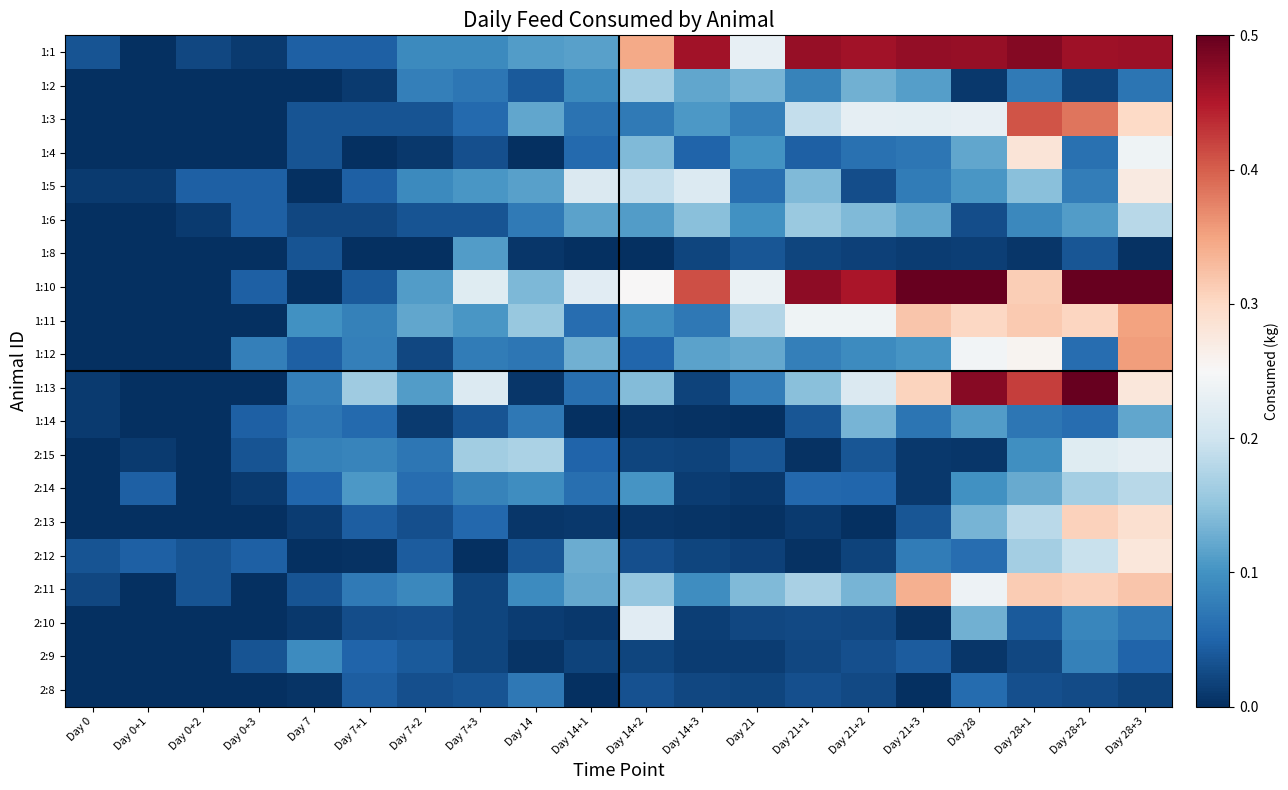

Reading left to right, extract all data points from this chart.

1:1: Day 0=0.0	Day 0+1=0.0	Day 0+2=0.0	Day 0+3=0.0	Day 7=0.0	Day 7+1=0.0	Day 7+2=0.1	Day 7+3=0.1	Day 14=0.1	Day 14+1=0.1	Day 14+2=0.3	Day 14+3=0.5	Day 21=0.2	Day 21+1=0.5	Day 21+2=0.5	Day 21+3=0.5	Day 28=0.5	Day 28+1=0.5	Day 28+2=0.5	Day 28+3=0.5
1:2: Day 0=0.0	Day 0+1=0.0	Day 0+2=0.0	Day 0+3=0.0	Day 7=0.0	Day 7+1=0.0	Day 7+2=0.1	Day 7+3=0.1	Day 14=0.0	Day 14+1=0.1	Day 14+2=0.2	Day 14+3=0.1	Day 21=0.1	Day 21+1=0.1	Day 21+2=0.1	Day 21+3=0.1	Day 28=0.0	Day 28+1=0.1	Day 28+2=0.0	Day 28+3=0.1
1:3: Day 0=0.0	Day 0+1=0.0	Day 0+2=0.0	Day 0+3=0.0	Day 7=0.0	Day 7+1=0.0	Day 7+2=0.0	Day 7+3=0.1	Day 14=0.1	Day 14+1=0.1	Day 14+2=0.1	Day 14+3=0.1	Day 21=0.1	Day 21+1=0.2	Day 21+2=0.2	Day 21+3=0.2	Day 28=0.2	Day 28+1=0.4	Day 28+2=0.4	Day 28+3=0.3
1:4: Day 0=0.0	Day 0+1=0.0	Day 0+2=0.0	Day 0+3=0.0	Day 7=0.0	Day 7+1=0.0	Day 7+2=0.0	Day 7+3=0.0	Day 14=0.0	Day 14+1=0.1	Day 14+2=0.1	Day 14+3=0.1	Day 21=0.1	Day 21+1=0.0	Day 21+2=0.1	Day 21+3=0.1	Day 28=0.1	Day 28+1=0.3	Day 28+2=0.1	Day 28+3=0.2
1:5: Day 0=0.0	Day 0+1=0.0	Day 0+2=0.0	Day 0+3=0.0	Day 7=0.0	Day 7+1=0.0	Day 7+2=0.1	Day 7+3=0.1	Day 14=0.1	Day 14+1=0.2	Day 14+2=0.2	Day 14+3=0.2	Day 21=0.1	Day 21+1=0.1	Day 21+2=0.0	Day 21+3=0.1	Day 28=0.1	Day 28+1=0.1	Day 28+2=0.1	Day 28+3=0.3
1:6: Day 0=0.0	Day 0+1=0.0	Day 0+2=0.0	Day 0+3=0.0	Day 7=0.0	Day 7+1=0.0	Day 7+2=0.0	Day 7+3=0.0	Day 14=0.1	Day 14+1=0.1	Day 14+2=0.1	Day 14+3=0.1	Day 21=0.1	Day 21+1=0.2	Day 21+2=0.1	Day 21+3=0.1	Day 28=0.0	Day 28+1=0.1	Day 28+2=0.1	Day 28+3=0.2
1:8: Day 0=0.0	Day 0+1=0.0	Day 0+2=0.0	Day 0+3=0.0	Day 7=0.0	Day 7+1=0.0	Day 7+2=0.0	Day 7+3=0.1	Day 14=0.0	Day 14+1=0.0	Day 14+2=0.0	Day 14+3=0.0	Day 21=0.0	Day 21+1=0.0	Day 21+2=0.0	Day 21+3=0.0	Day 28=0.0	Day 28+1=0.0	Day 28+2=0.0	Day 28+3=0.0
1:10: Day 0=0.0	Day 0+1=0.0	Day 0+2=0.0	Day 0+3=0.0	Day 7=0.0	Day 7+1=0.0	Day 7+2=0.1	Day 7+3=0.2	Day 14=0.1	Day 14+1=0.2	Day 14+2=0.2	Day 14+3=0.4	Day 21=0.2	Day 21+1=0.5	Day 21+2=0.5	Day 21+3=0.6	Day 28=0.6	Day 28+1=0.3	Day 28+2=0.6	Day 28+3=0.6
1:11: Day 0=0.0	Day 0+1=0.0	Day 0+2=0.0	Day 0+3=0.0	Day 7=0.1	Day 7+1=0.1	Day 7+2=0.1	Day 7+3=0.1	Day 14=0.2	Day 14+1=0.1	Day 14+2=0.1	Day 14+3=0.1	Day 21=0.2	Day 21+1=0.2	Day 21+2=0.2	Day 21+3=0.3	Day 28=0.3	Day 28+1=0.3	Day 28+2=0.3	Day 28+3=0.3
1:12: Day 0=0.0	Day 0+1=0.0	Day 0+2=0.0	Day 0+3=0.1	Day 7=0.0	Day 7+1=0.1	Day 7+2=0.0	Day 7+3=0.1	Day 14=0.1	Day 14+1=0.1	Day 14+2=0.1	Day 14+3=0.1	Day 21=0.1	Day 21+1=0.1	Day 21+2=0.1	Day 21+3=0.1	Day 28=0.2	Day 28+1=0.3	Day 28+2=0.1	Day 28+3=0.4
1:13: Day 0=0.0	Day 0+1=0.0	Day 0+2=0.0	Day 0+3=0.0	Day 7=0.1	Day 7+1=0.2	Day 7+2=0.1	Day 7+3=0.2	Day 14=0.0	Day 14+1=0.1	Day 14+2=0.1	Day 14+3=0.0	Day 21=0.1	Day 21+1=0.1	Day 21+2=0.2	Day 21+3=0.3	Day 28=0.5	Day 28+1=0.4	Day 28+2=0.6	Day 28+3=0.3
1:14: Day 0=0.0	Day 0+1=0.0	Day 0+2=0.0	Day 0+3=0.0	Day 7=0.1	Day 7+1=0.1	Day 7+2=0.0	Day 7+3=0.0	Day 14=0.1	Day 14+1=0.0	Day 14+2=0.0	Day 14+3=0.0	Day 21=0.0	Day 21+1=0.0	Day 21+2=0.1	Day 21+3=0.1	Day 28=0.1	Day 28+1=0.1	Day 28+2=0.1	Day 28+3=0.1
2:15: Day 0=0.0	Day 0+1=0.0	Day 0+2=0.0	Day 0+3=0.0	Day 7=0.1	Day 7+1=0.1	Day 7+2=0.1	Day 7+3=0.2	Day 14=0.2	Day 14+1=0.1	Day 14+2=0.0	Day 14+3=0.0	Day 21=0.0	Day 21+1=0.0	Day 21+2=0.0	Day 21+3=0.0	Day 28=0.0	Day 28+1=0.1	Day 28+2=0.2	Day 28+3=0.2
2:14: Day 0=0.0	Day 0+1=0.0	Day 0+2=0.0	Day 0+3=0.0	Day 7=0.1	Day 7+1=0.1	Day 7+2=0.1	Day 7+3=0.1	Day 14=0.1	Day 14+1=0.1	Day 14+2=0.1	Day 14+3=0.0	Day 21=0.0	Day 21+1=0.1	Day 21+2=0.1	Day 21+3=0.0	Day 28=0.1	Day 28+1=0.1	Day 28+2=0.2	Day 28+3=0.2
2:13: Day 0=0.0	Day 0+1=0.0	Day 0+2=0.0	Day 0+3=0.0	Day 7=0.0	Day 7+1=0.0	Day 7+2=0.0	Day 7+3=0.1	Day 14=0.0	Day 14+1=0.0	Day 14+2=0.0	Day 14+3=0.0	Day 21=0.0	Day 21+1=0.0	Day 21+2=0.0	Day 21+3=0.0	Day 28=0.1	Day 28+1=0.2	Day 28+2=0.3	Day 28+3=0.3
2:12: Day 0=0.0	Day 0+1=0.0	Day 0+2=0.0	Day 0+3=0.0	Day 7=0.0	Day 7+1=0.0	Day 7+2=0.0	Day 7+3=0.0	Day 14=0.0	Day 14+1=0.1	Day 14+2=0.0	Day 14+3=0.0	Day 21=0.0	Day 21+1=0.0	Day 21+2=0.0	Day 21+3=0.1	Day 28=0.1	Day 28+1=0.2	Day 28+2=0.2	Day 28+3=0.3
2:11: Day 0=0.0	Day 0+1=0.0	Day 0+2=0.0	Day 0+3=0.0	Day 7=0.0	Day 7+1=0.1	Day 7+2=0.1	Day 7+3=0.0	Day 14=0.1	Day 14+1=0.1	Day 14+2=0.2	Day 14+3=0.1	Day 21=0.1	Day 21+1=0.2	Day 21+2=0.1	Day 21+3=0.3	Day 28=0.2	Day 28+1=0.3	Day 28+2=0.3	Day 28+3=0.3
2:10: Day 0=0.0	Day 0+1=0.0	Day 0+2=0.0	Day 0+3=0.0	Day 7=0.0	Day 7+1=0.0	Day 7+2=0.0	Day 7+3=0.0	Day 14=0.0	Day 14+1=0.0	Day 14+2=0.2	Day 14+3=0.0	Day 21=0.0	Day 21+1=0.0	Day 21+2=0.0	Day 21+3=0.0	Day 28=0.1	Day 28+1=0.0	Day 28+2=0.1	Day 28+3=0.1
2:9: Day 0=0.0	Day 0+1=0.0	Day 0+2=0.0	Day 0+3=0.0	Day 7=0.1	Day 7+1=0.0	Day 7+2=0.0	Day 7+3=0.0	Day 14=0.0	Day 14+1=0.0	Day 14+2=0.0	Day 14+3=0.0	Day 21=0.0	Day 21+1=0.0	Day 21+2=0.0	Day 21+3=0.0	Day 28=0.0	Day 28+1=0.0	Day 28+2=0.1	Day 28+3=0.1
2:8: Day 0=0.0	Day 0+1=0.0	Day 0+2=0.0	Day 0+3=0.0	Day 7=0.0	Day 7+1=0.0	Day 7+2=0.0	Day 7+3=0.0	Day 14=0.1	Day 14+1=0.0	Day 14+2=0.0	Day 14+3=0.0	Day 21=0.0	Day 21+1=0.0	Day 21+2=0.0	Day 21+3=0.0	Day 28=0.1	Day 28+1=0.0	Day 28+2=0.0	Day 28+3=0.0